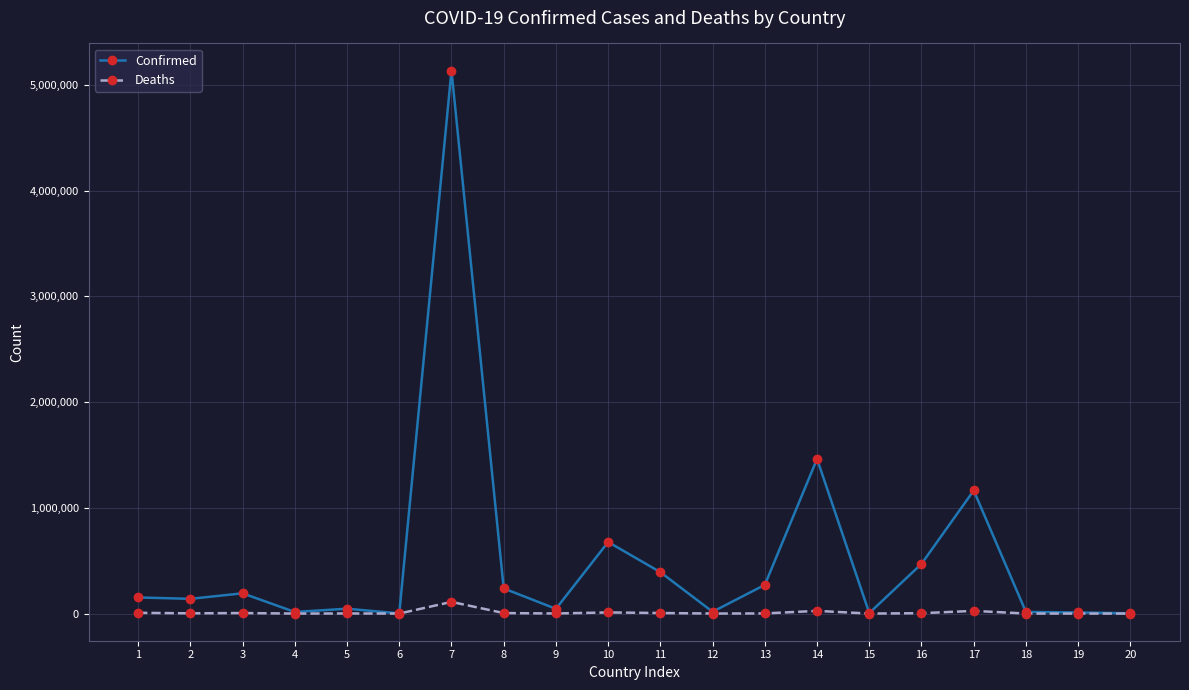

At how many categories does at least one series exceed 2824429?

1